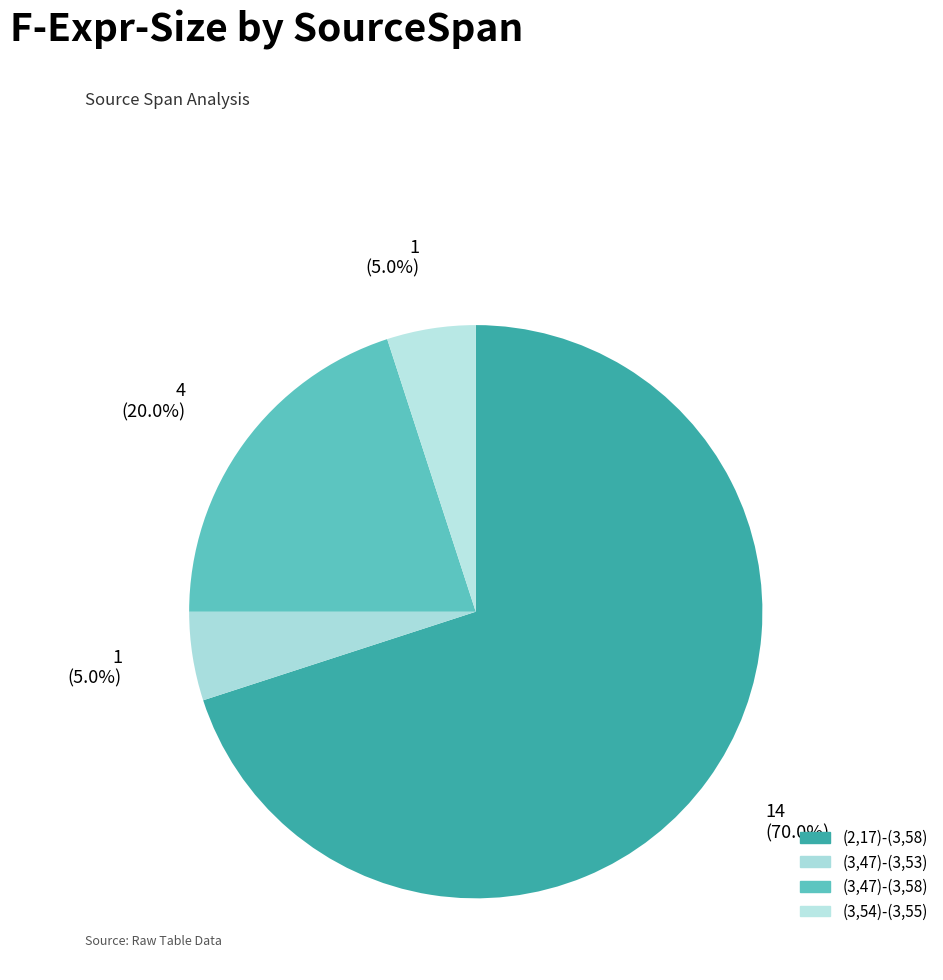

Count the number of slices in the pie.

4